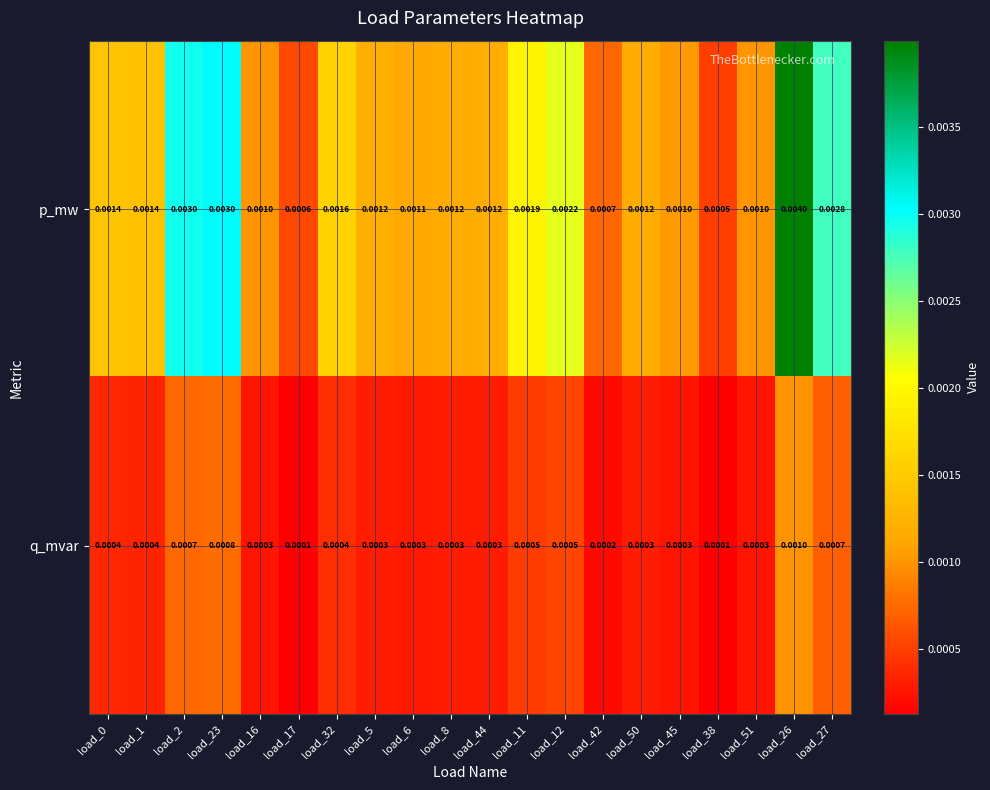

Which series has the widest spread of values?

p_mw